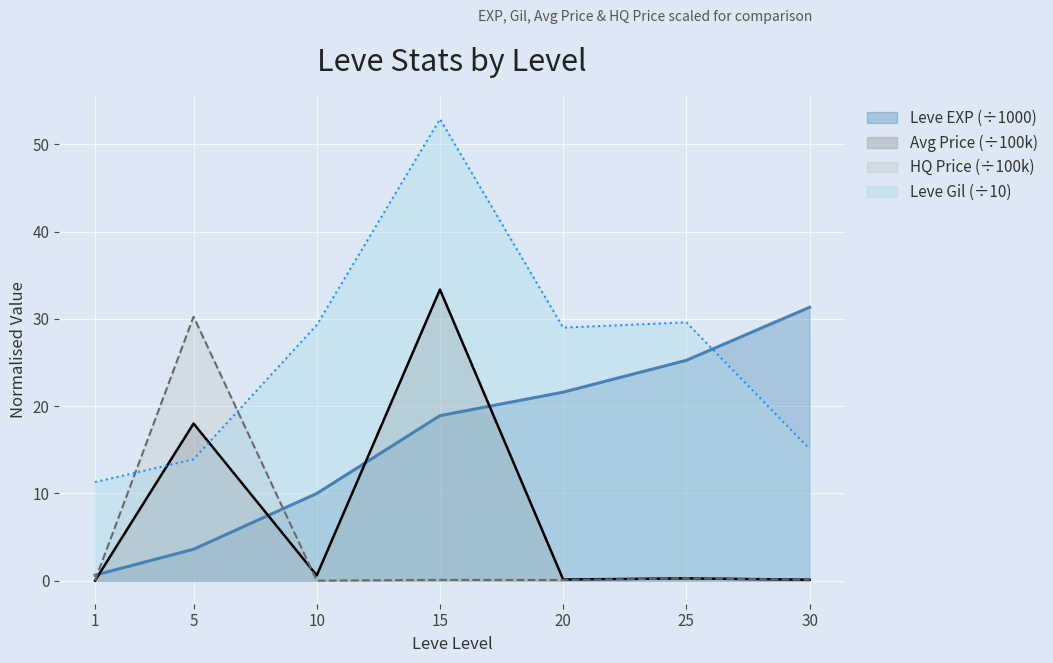

List the labels in order of currentAveragePrice value, largest first.

15, 5, 10, 25, 20, 30, 1